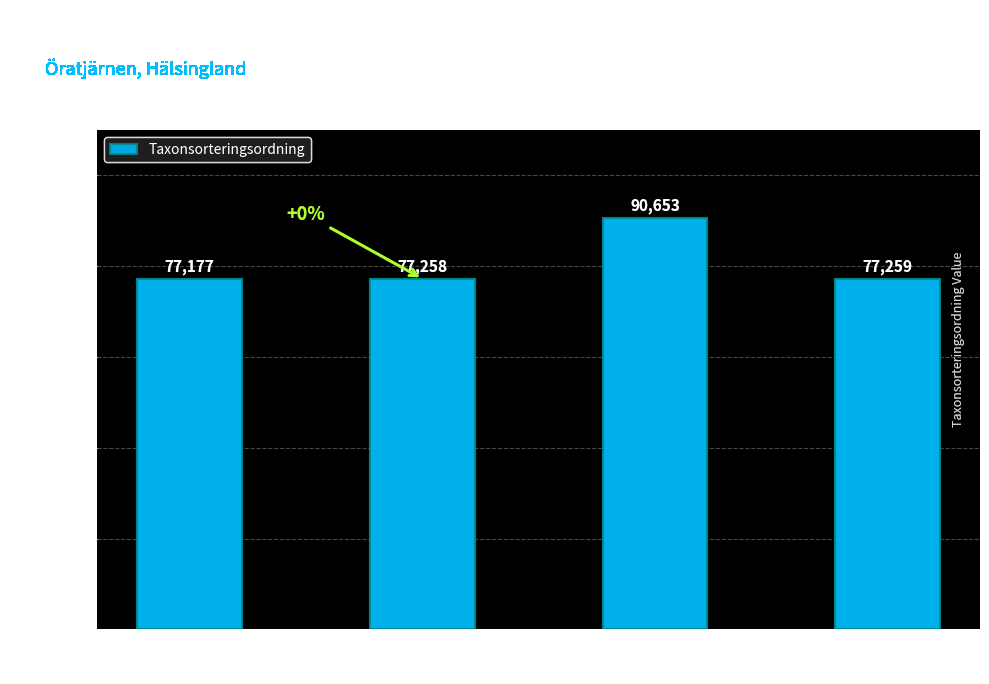

What is the label of the 3rd bar from the right?

Kolflarnlav
(103035486)